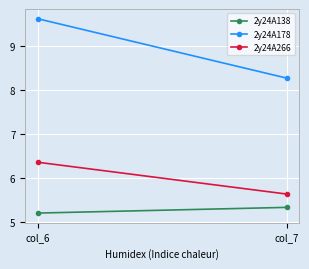

Count the number of categories in the chart.

2